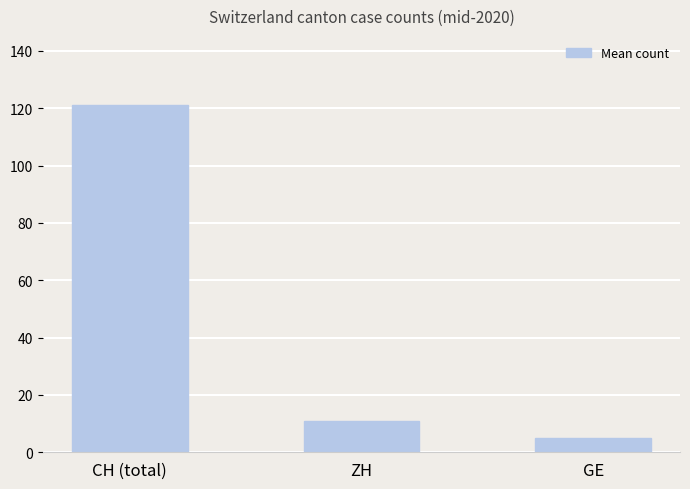

At which label is the value closest to 63?

ZH